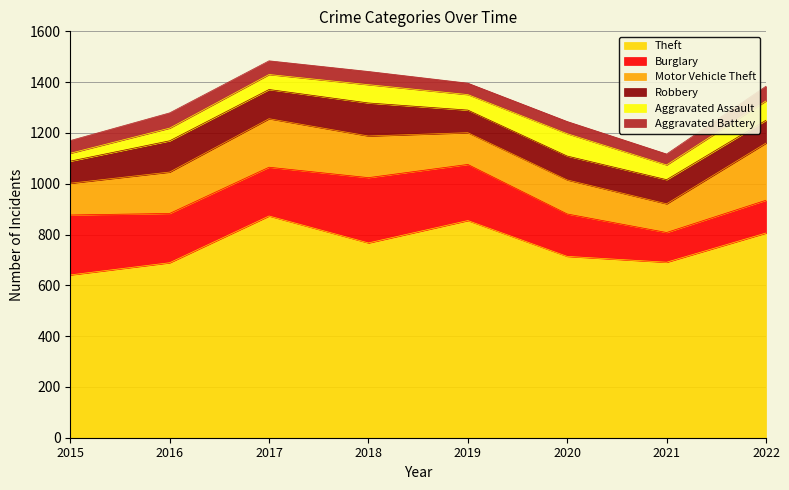

True or false: Burglary and Aggravated Assault cross at least once.

False